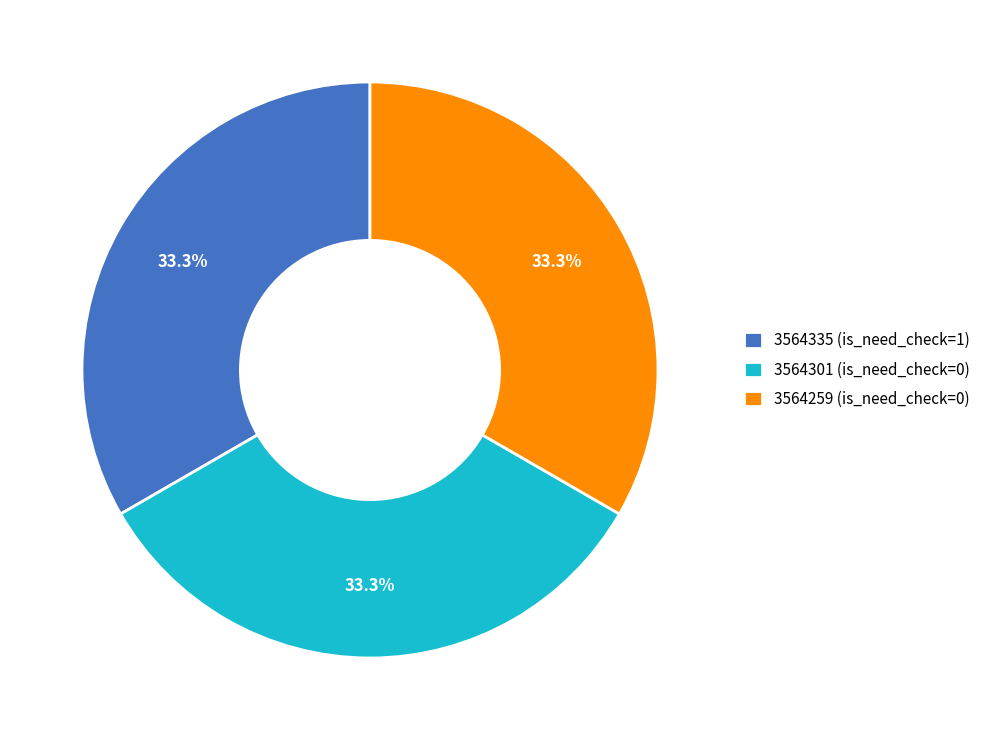

Does any single category account for the majority?

No